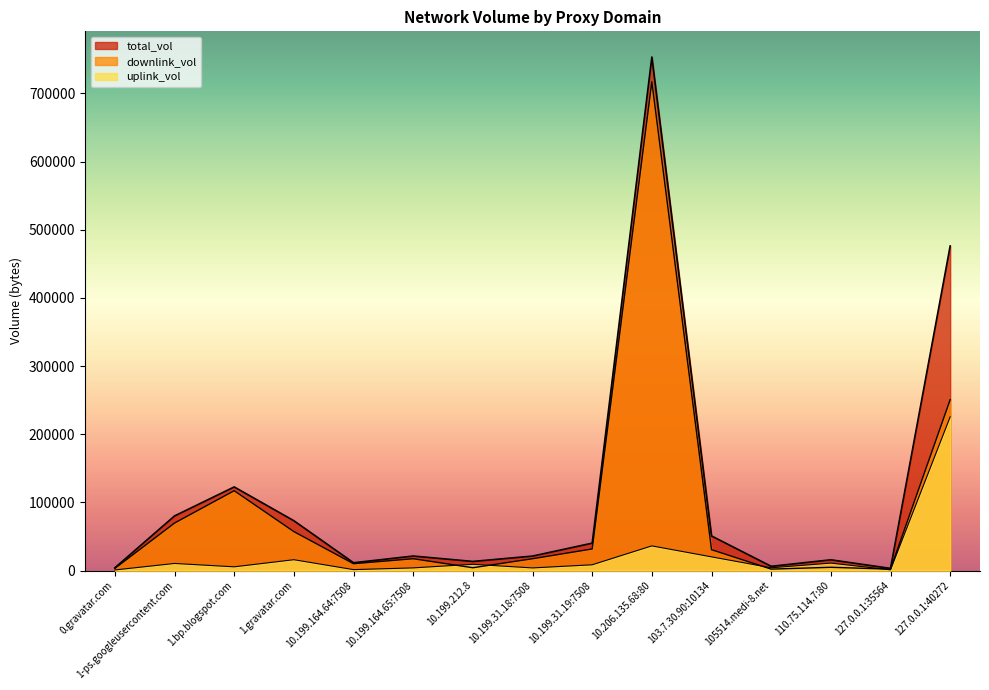

At which label does total_vol first exceed 21307?

1-ps.googleusercontent.com